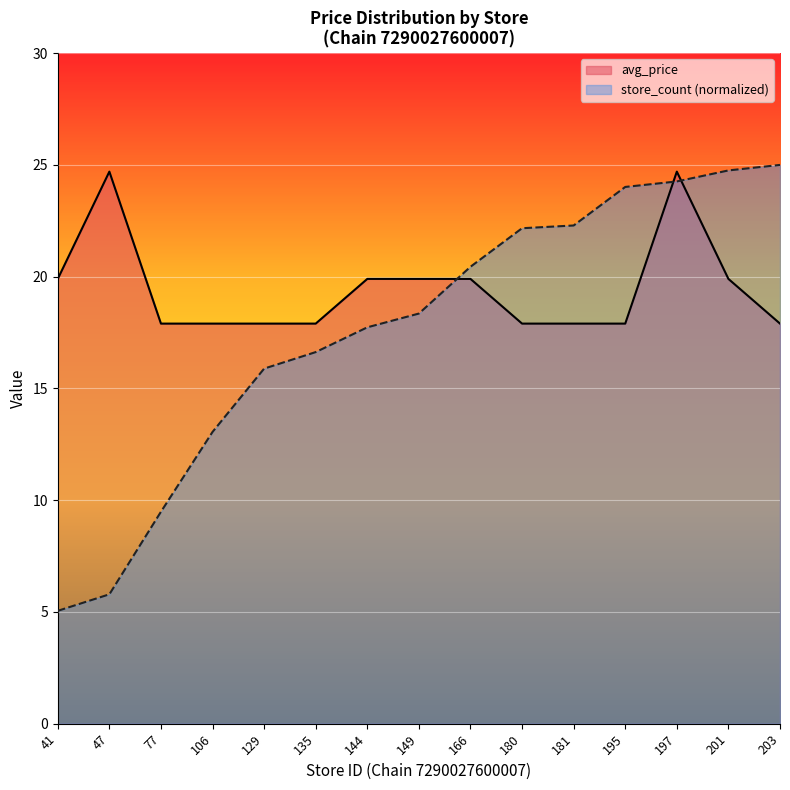

At which category does the chart reach its minimum across all series?

41